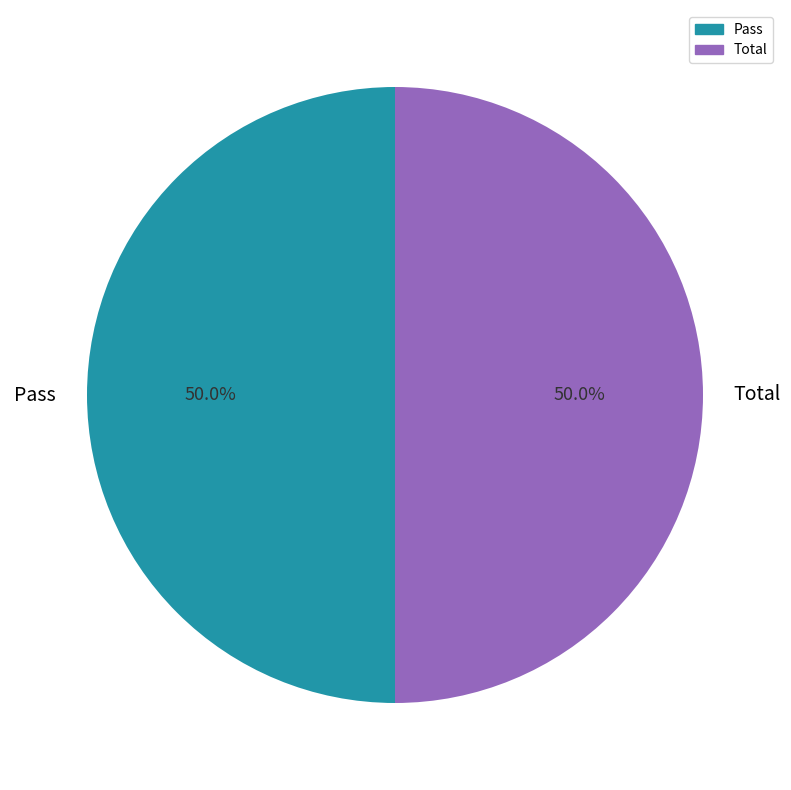

Is the sum of Total and Pass greater than half?

Yes